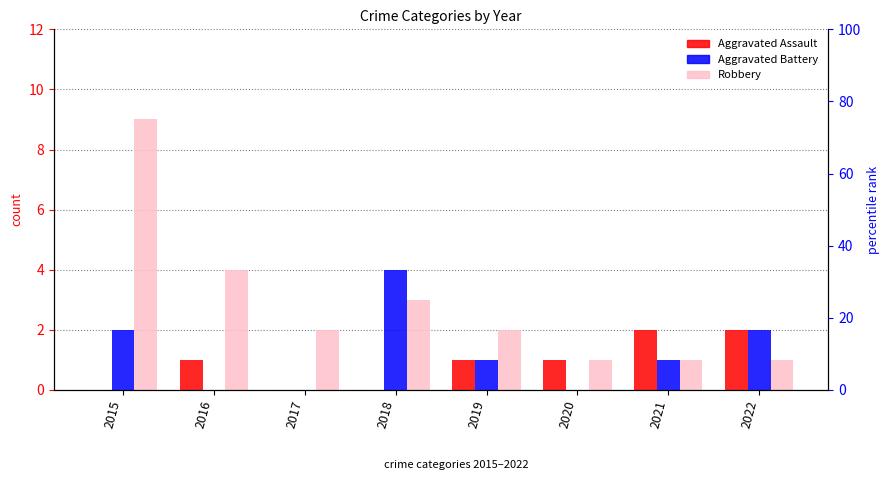

How many Aggravated Assault values are between 0 and 2?

8